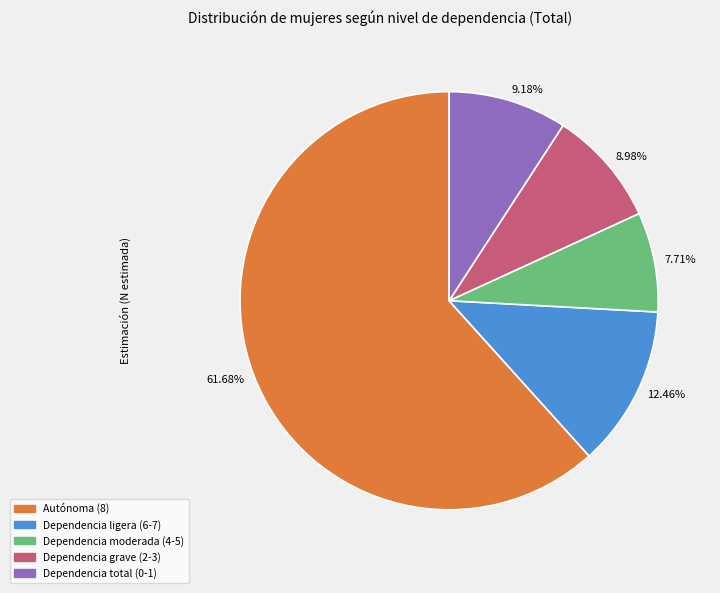

Is it true that Dependencia ligera (6-7) is 12% of the pie?

True